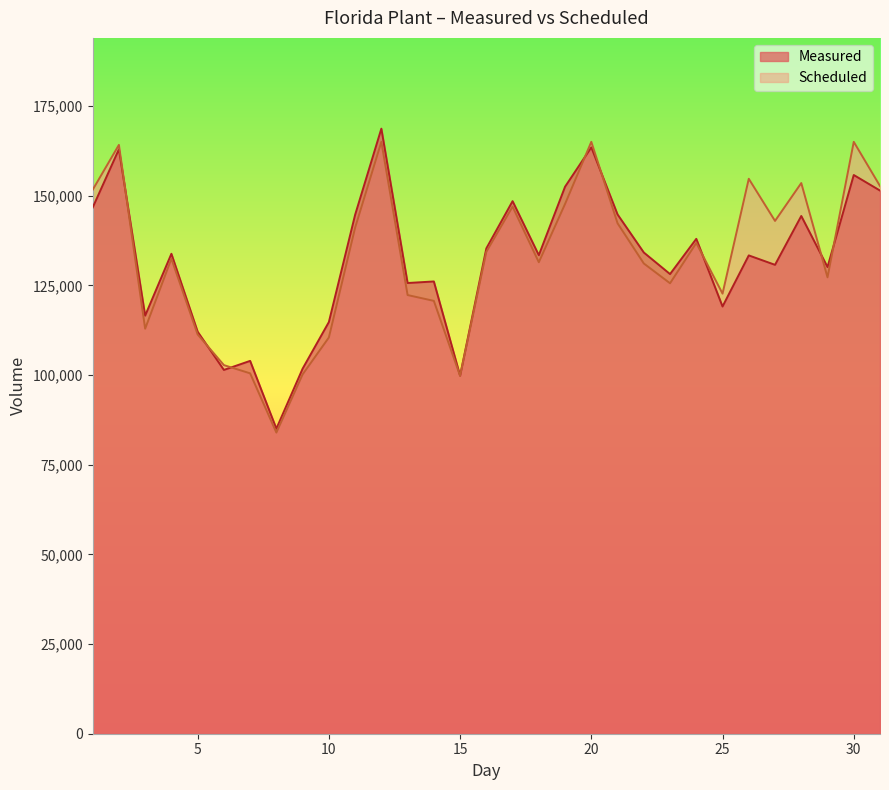

True or false: Scheduled has a value of 164147 at 2.

True